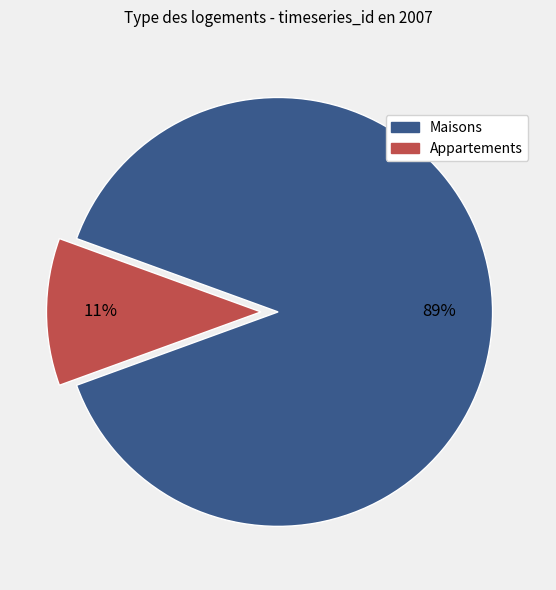

Which category has the smallest portion of the pie?

Appartements